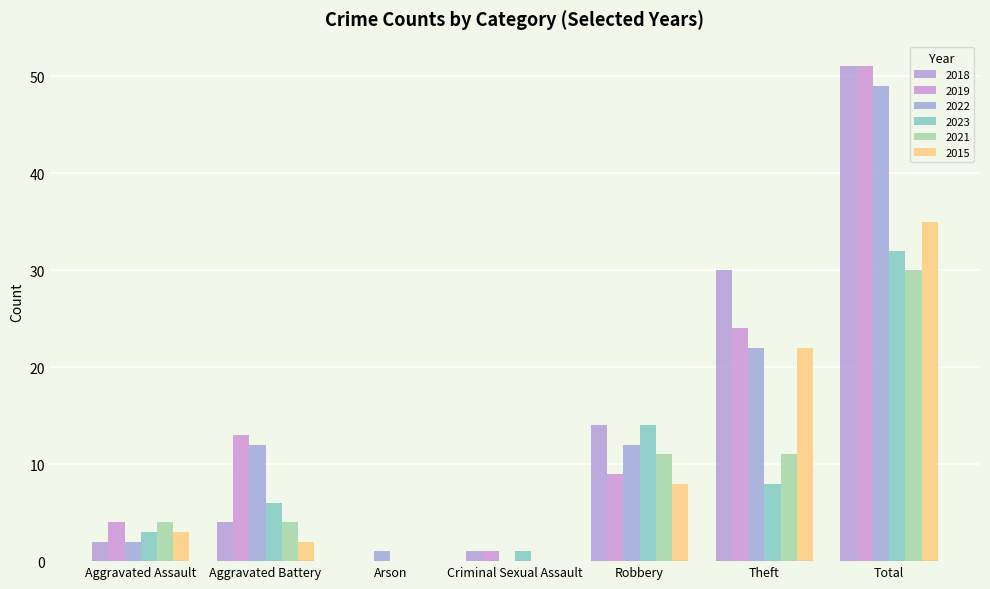

Which series has the widest spread of values?

2018